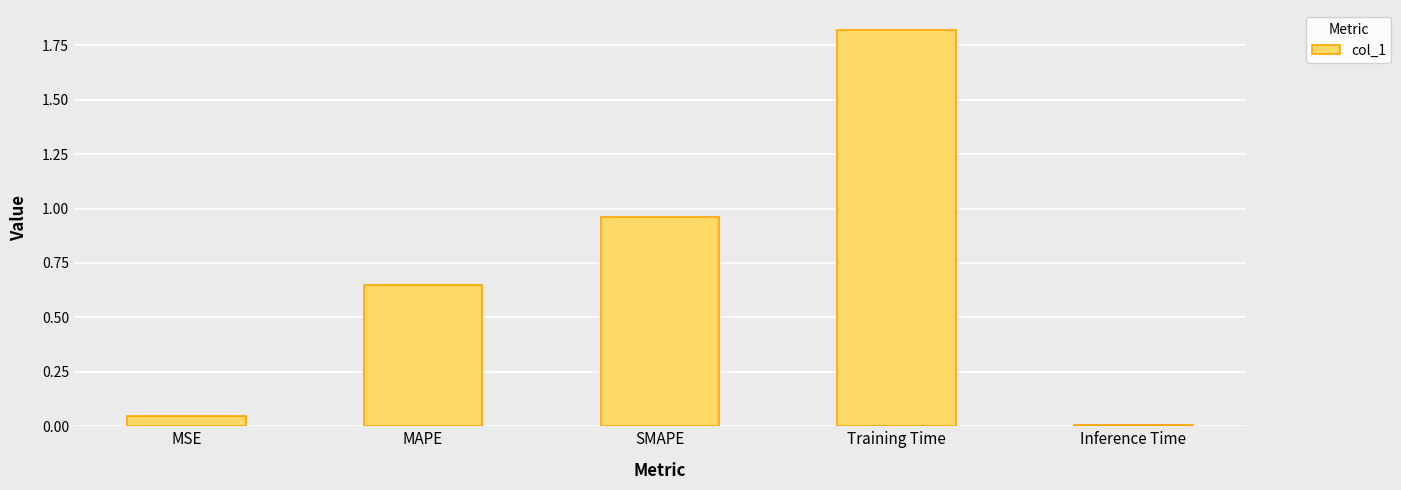

What is the average value?

0.7